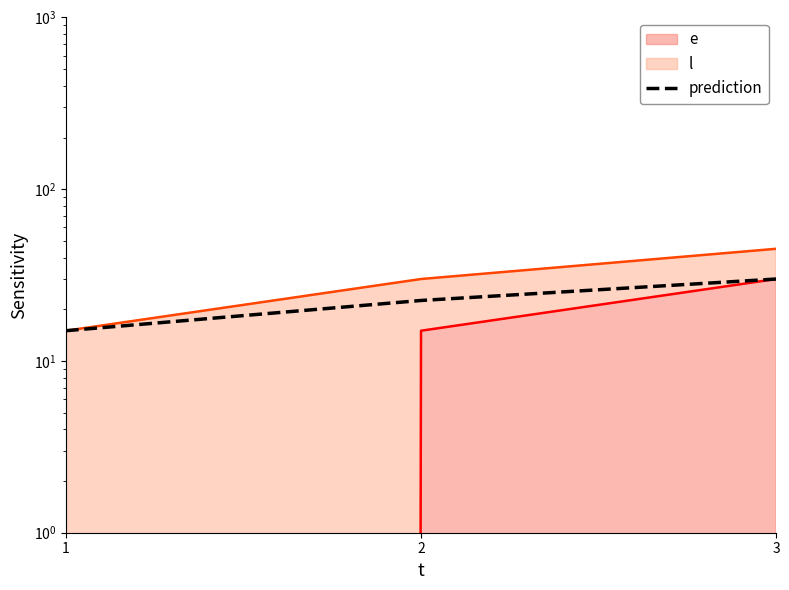

At which category does the chart reach its peak across all series?

3